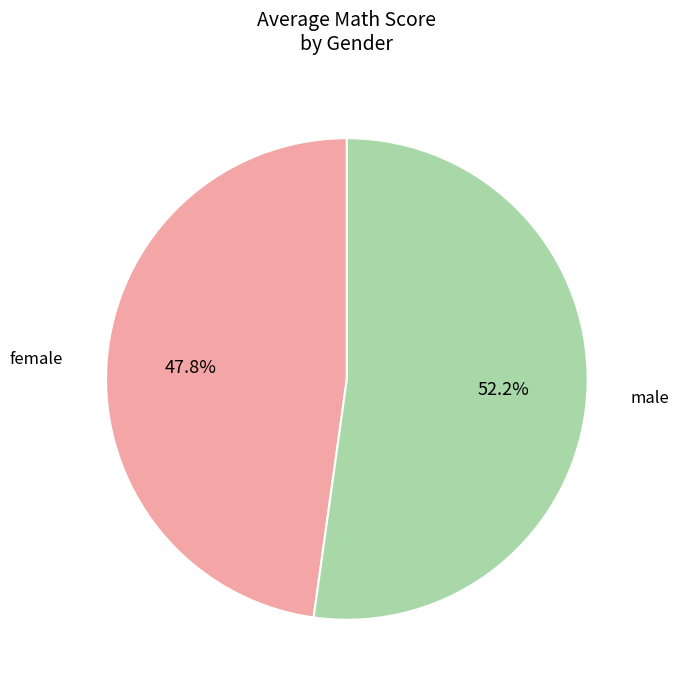

Does any single category account for the majority?

Yes